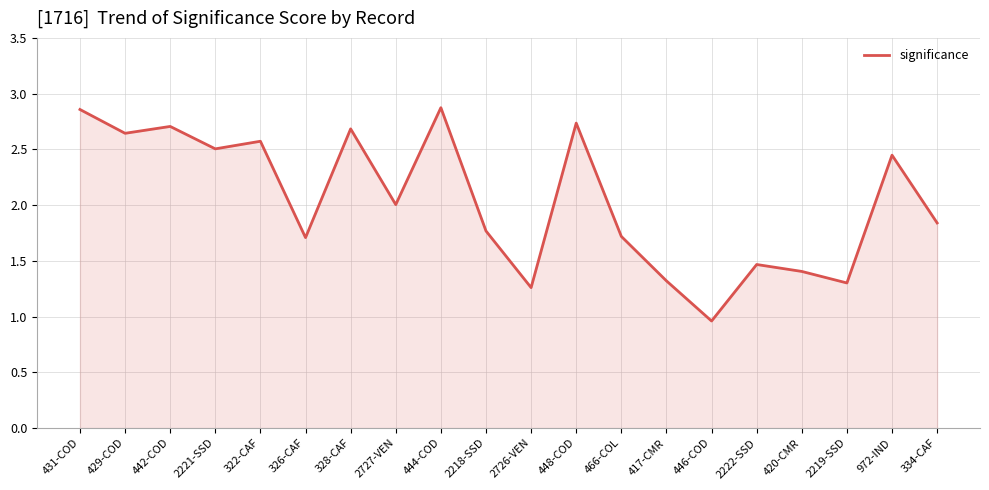

What is the change in value from 446-COD to 972-IND?

+1.5